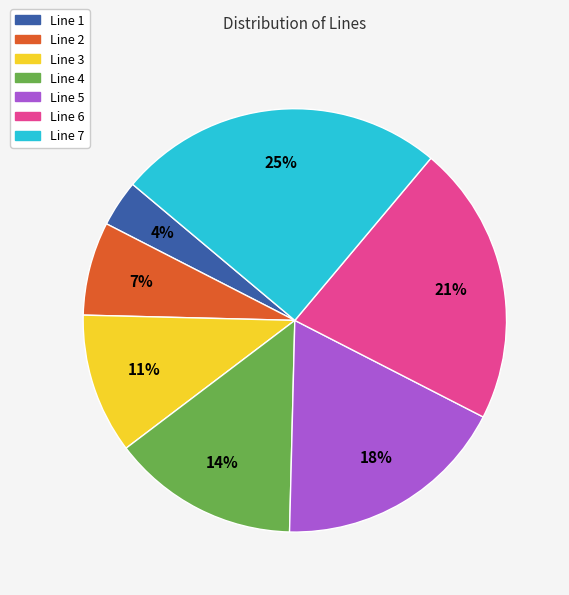

How many slices are in this pie chart?

7